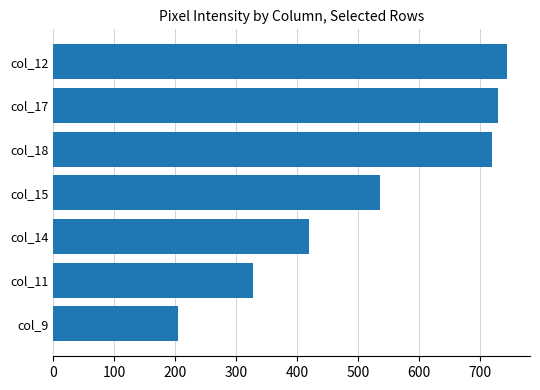

Approximately how many times larger is the value at col_17 compared to col_15?

1.4